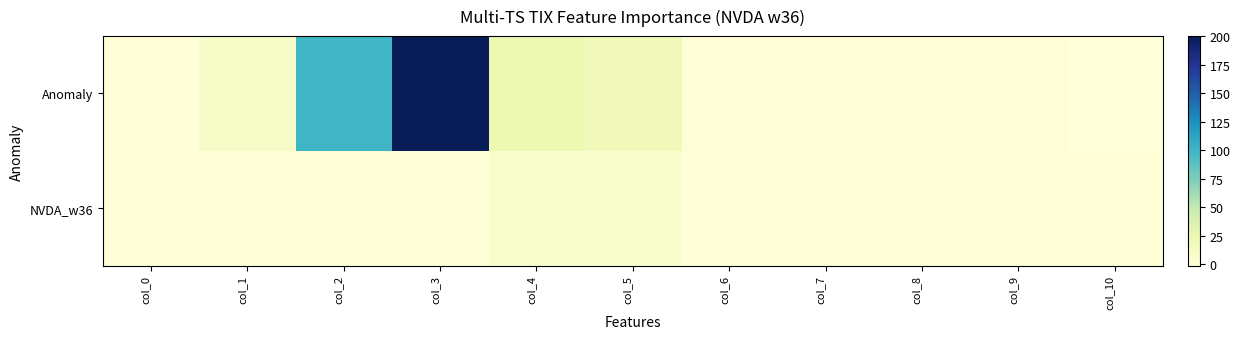

Between col_8 and col_1, which is larger?

col_1